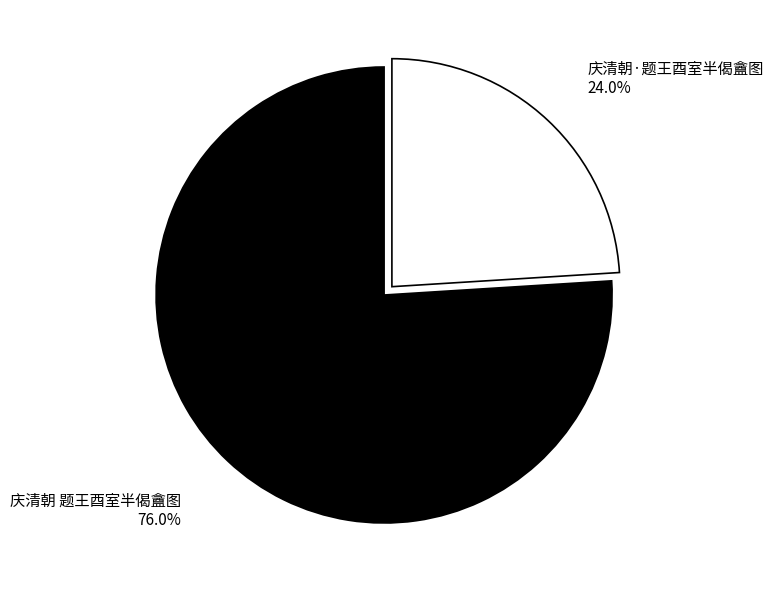

Is there any slice that represents more than half of the pie?

Yes